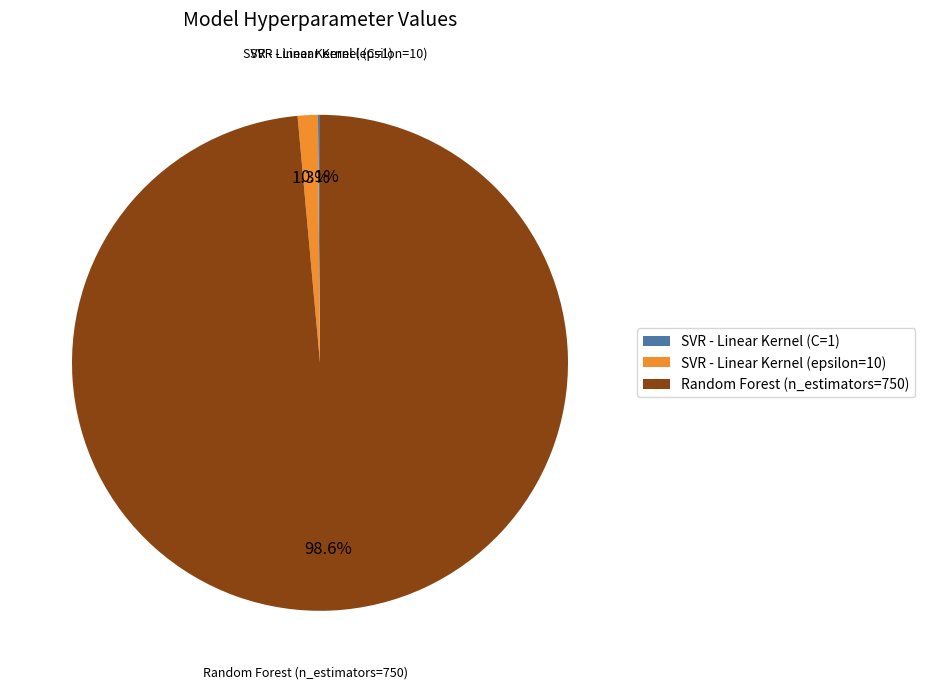

Is the sum of Random Forest (n_estimators=750) and SVR - Linear Kernel (epsilon=10) greater than half?

Yes